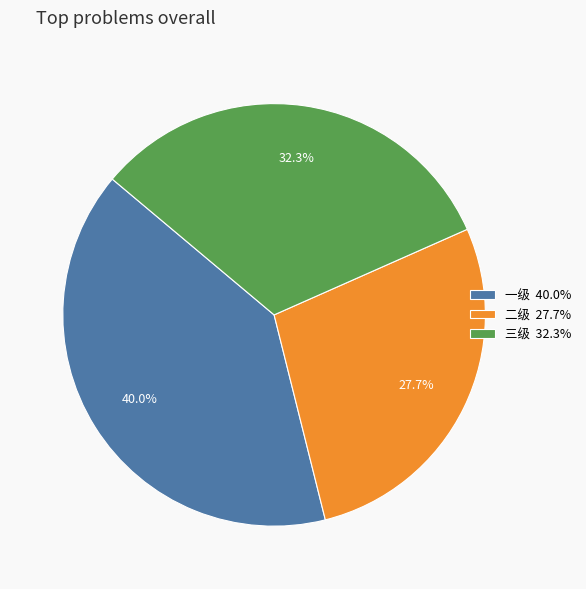

Which category has the smallest portion of the pie?

二级